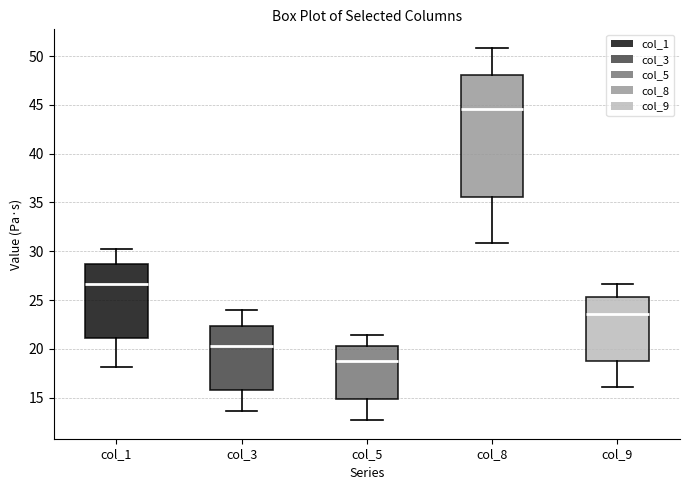

Reading left to right, transcribe this box plot: for each box, give where its median line is, the range the box spans, and where its two whiskers end, as read against the y-axis. The values are not printed on the chart, so give them approximately, as read against the axis.

col_1: median 26.5, box 21.0 to 28.5, whiskers 18.0 to 30.0
col_3: median 20.5, box 15.5 to 22.5, whiskers 13.5 to 24.0
col_5: median 19.0, box 15.0 to 20.0, whiskers 12.5 to 21.5
col_8: median 44.5, box 35.5 to 48.0, whiskers 31.0 to 51.0
col_9: median 23.5, box 18.5 to 25.5, whiskers 16.0 to 26.5